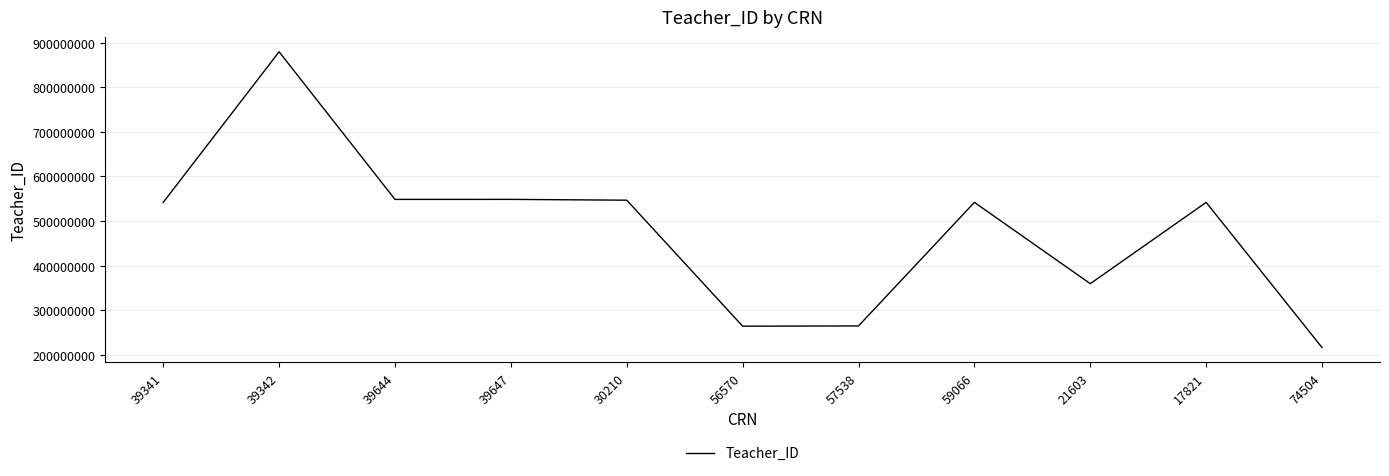

What is the greatest value displayed?

879498654